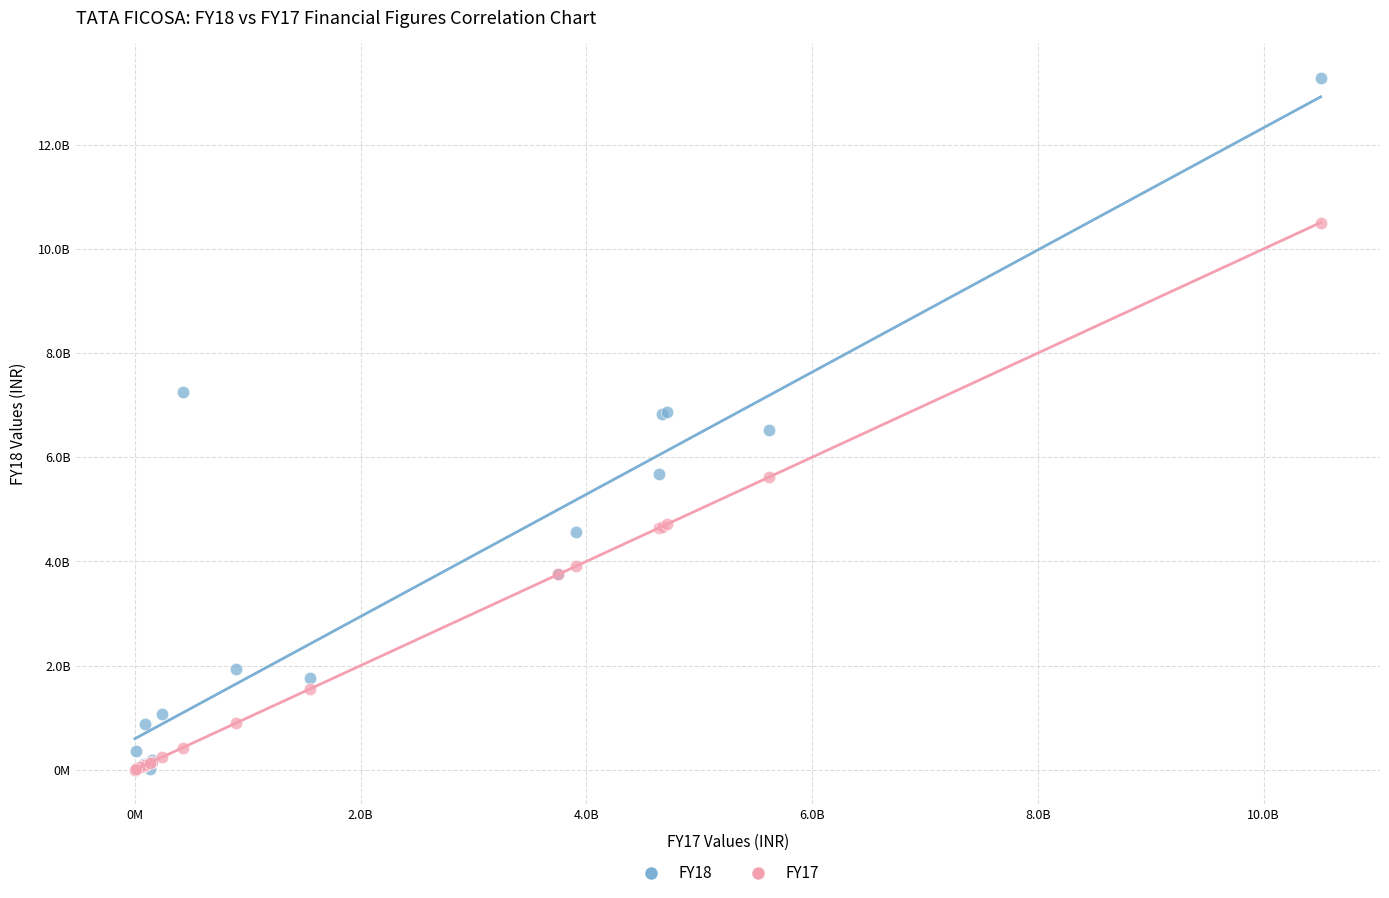

Which series reaches the maximum Y coordinate?

FY18